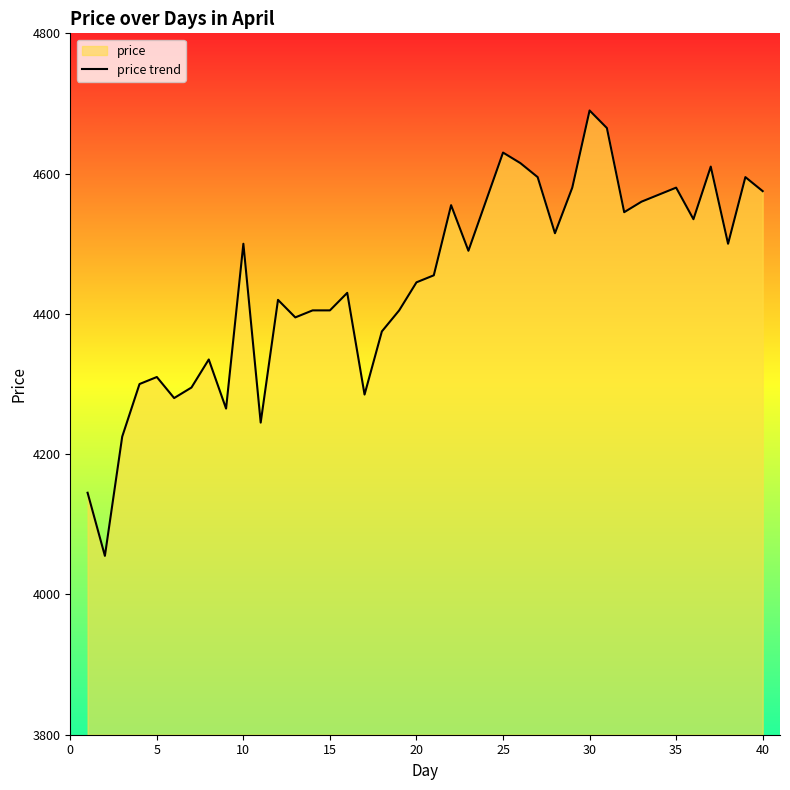

What is the difference between the maximum and second lowest values?

545